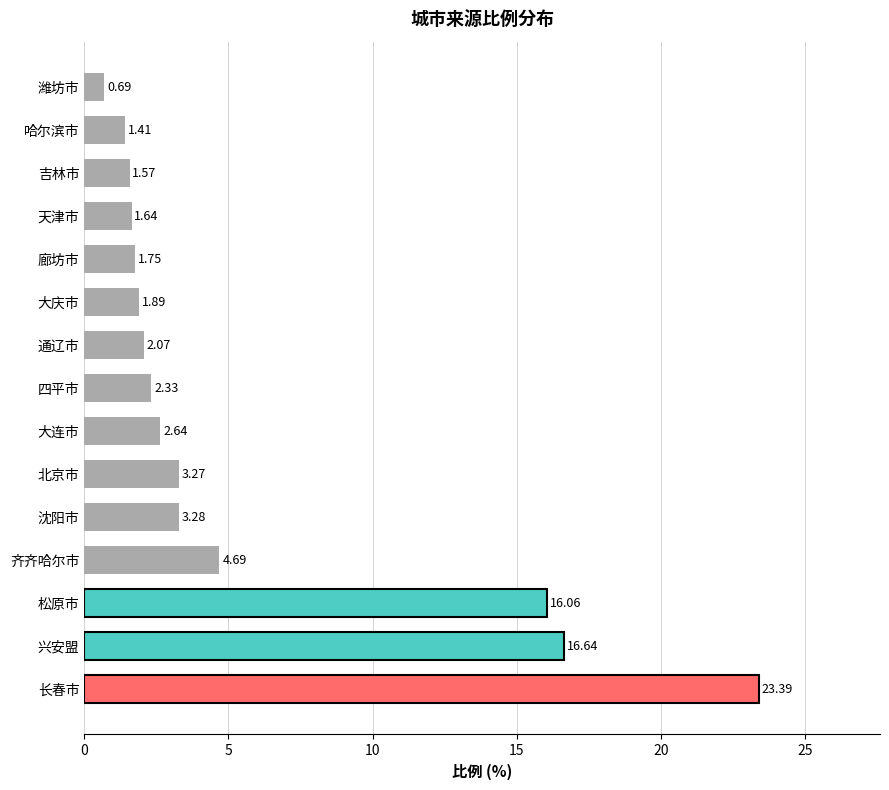

Rank the categories by value from lowest to highest.

潍坊市, 哈尔滨市, 吉林市, 天津市, 廊坊市, 大庆市, 通辽市, 四平市, 大连市, 北京市, 沈阳市, 齐齐哈尔市, 松原市, 兴安盟, 长春市